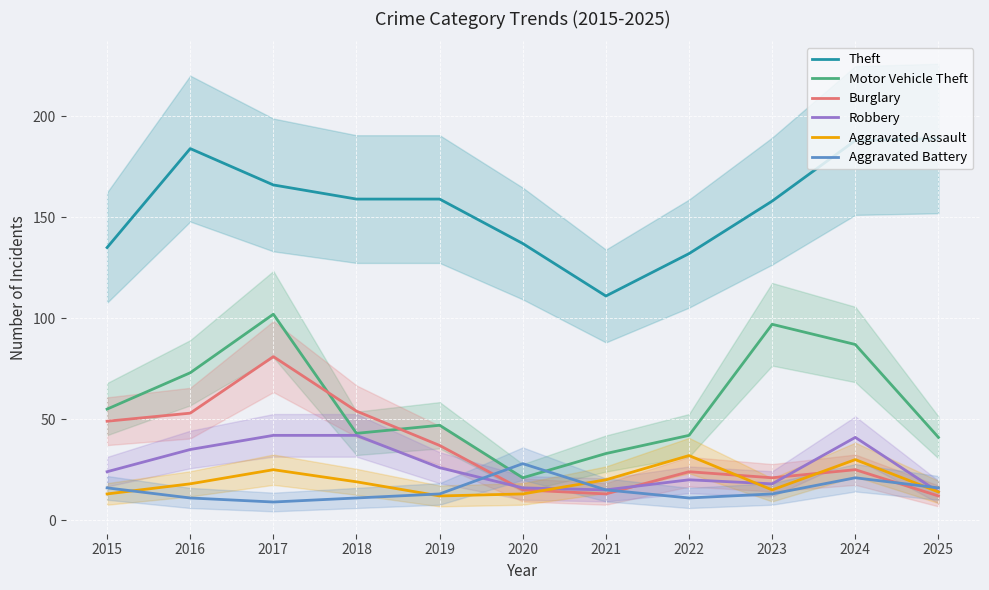

Between 2019 and 2015, which is larger?

2019